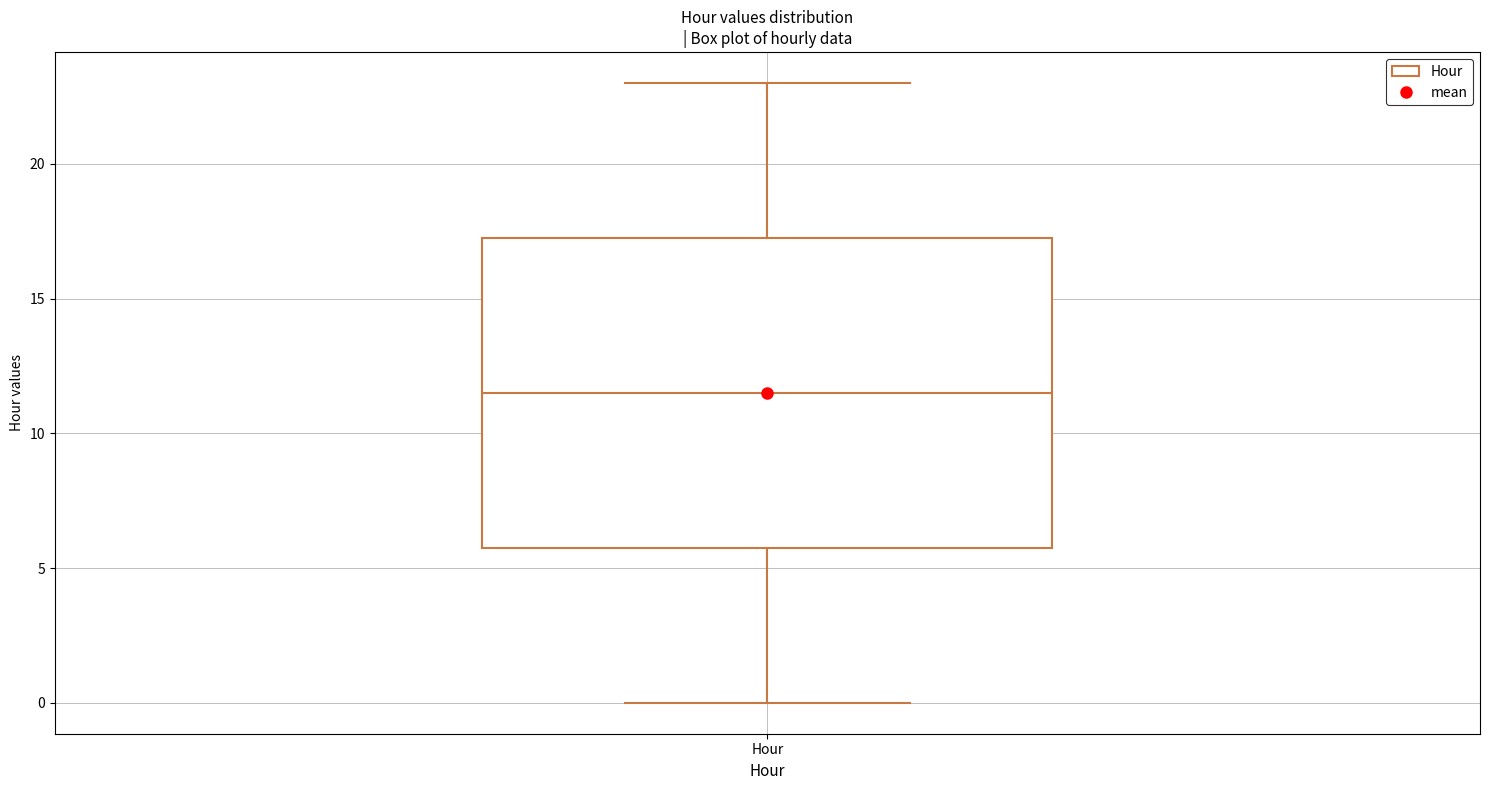

Read this box plot against the y-axis: the position of the median line, the range covered by the box, and the ends of both whiskers. The values are not printed on the chart, so give them approximately, as read against the axis.

median 11.5, box 6.0 to 17.5, whiskers 0.0 to 23.0